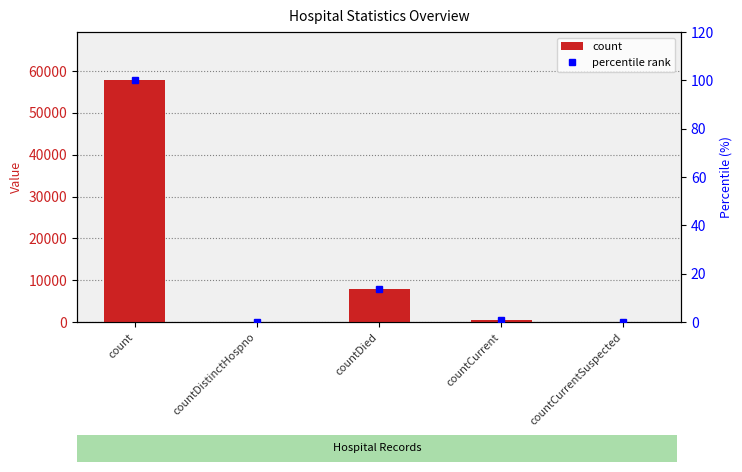

What is the difference between the maximum and minimum values in the percentile rank series?

100.0